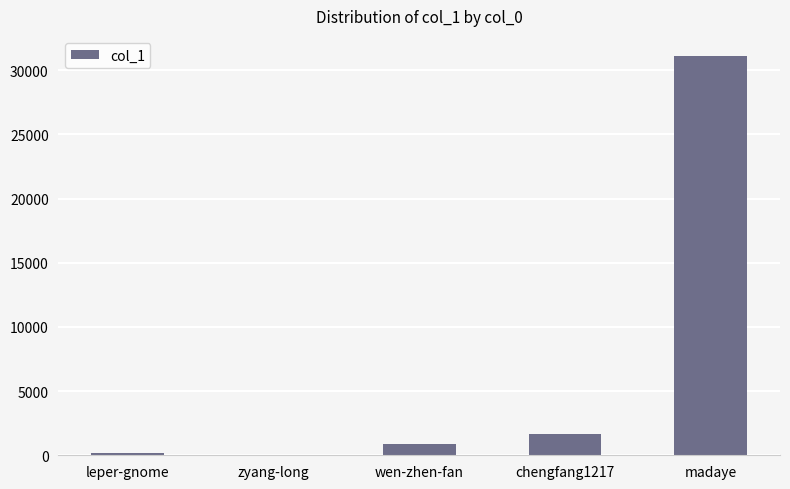

True or false: the data shows 1638 at chengfang1217.

True